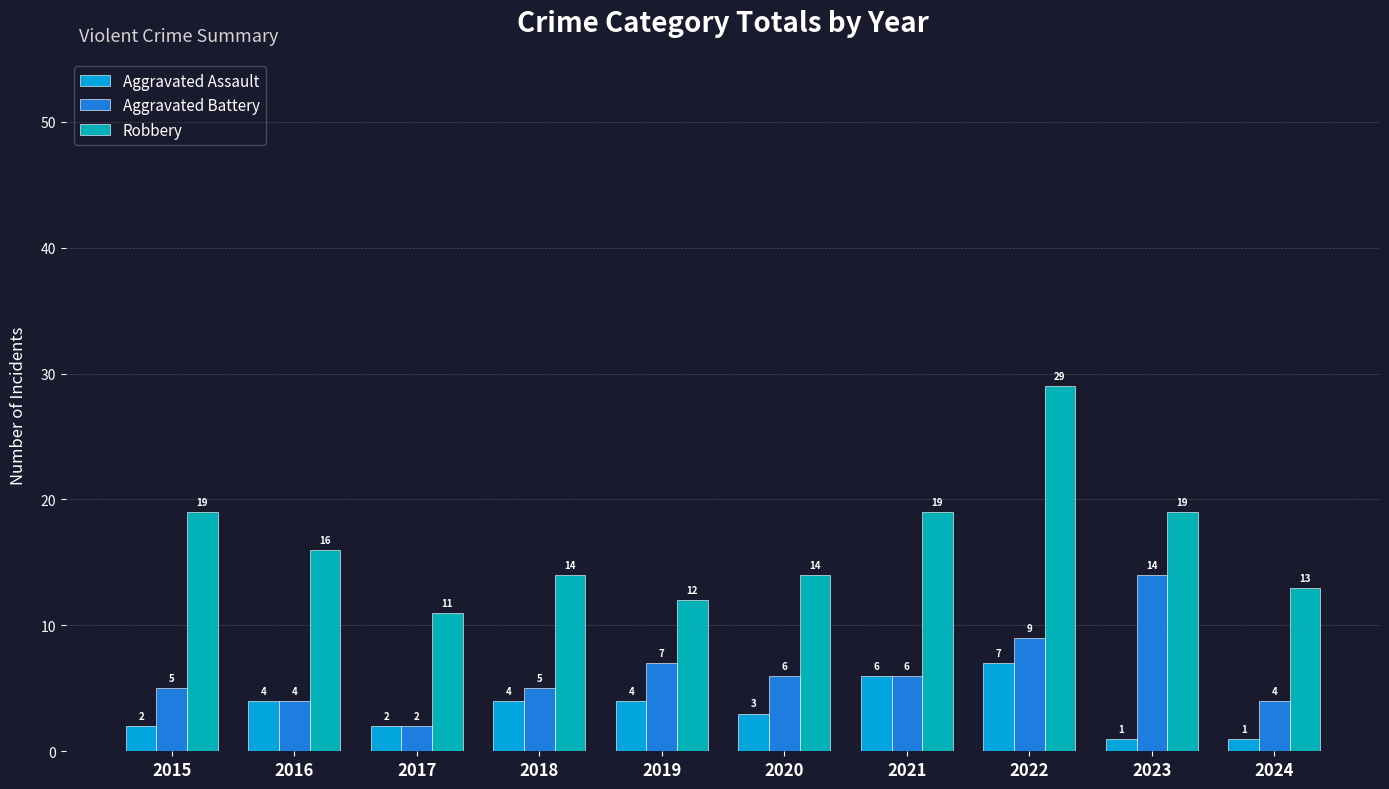

What is the difference between the maximum and minimum values in the Aggravated Battery series?

12